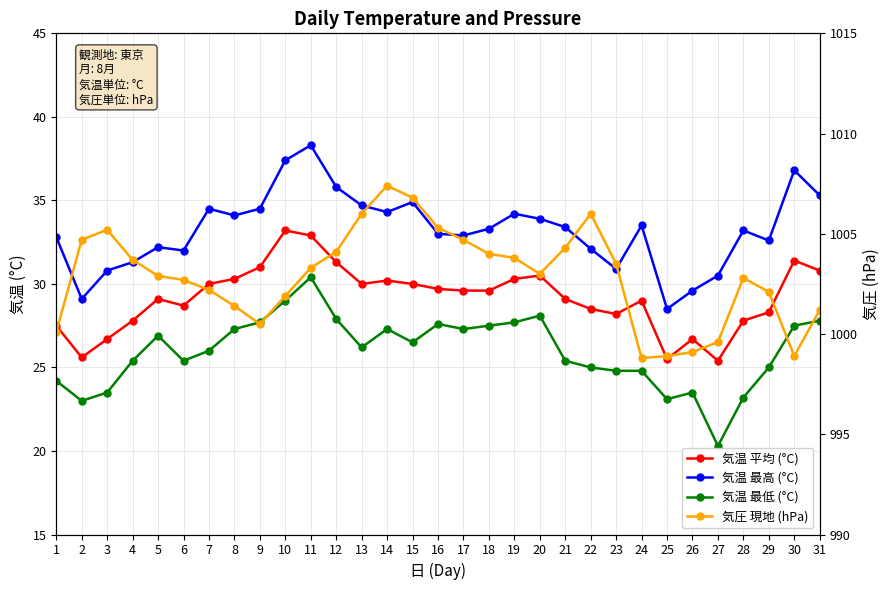

True or false: 気温 平均 (°C) and 気温 最低 (°C) cross at least once.

False